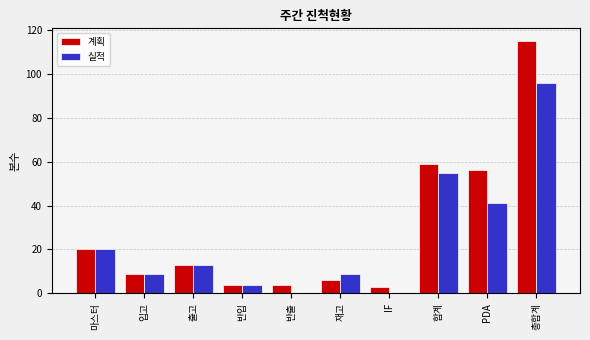

Reading right to left, what are all the values shown in this chart?

계획: 총합계=115	PDA=56	합계=59	IF=3	재고=6	반출=4	반입=4	출고=13	입고=9	마스터=20
실적: 총합계=96	PDA=41	합계=55	IF=0	재고=9	반출=0	반입=4	출고=13	입고=9	마스터=20